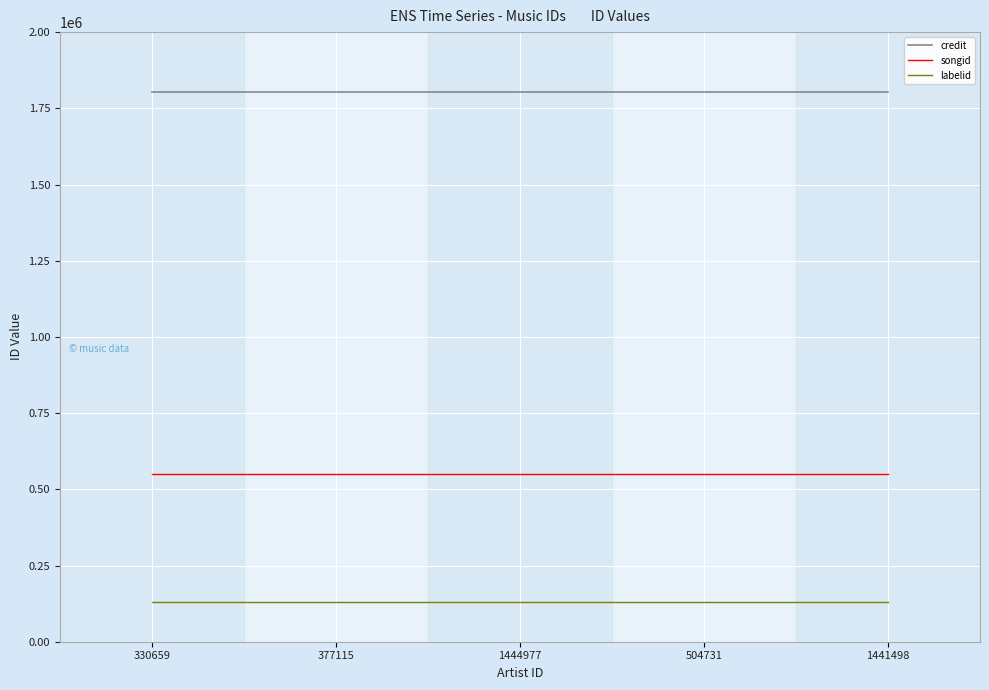

True or false: credit and labelid cross at least once.

False